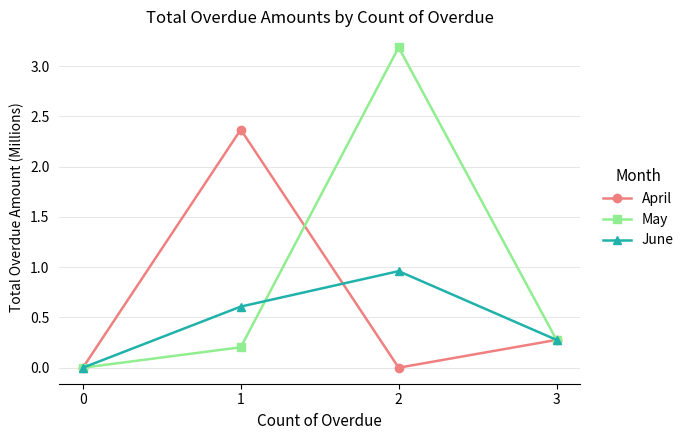

What are all the series names shown in the legend?

April, May, June